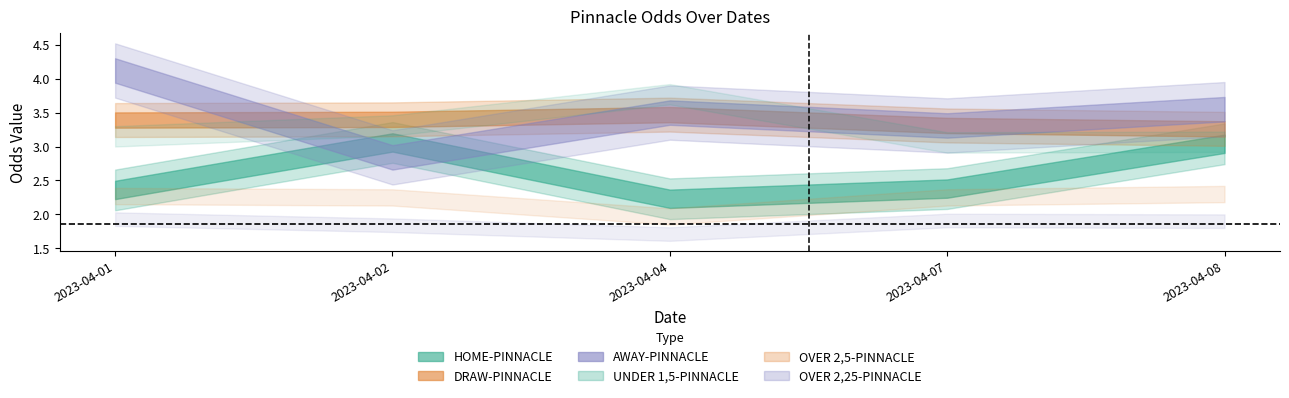

True or false: OVER 2,25-PINNACLE and HOME-PINNACLE cross at least once.

False